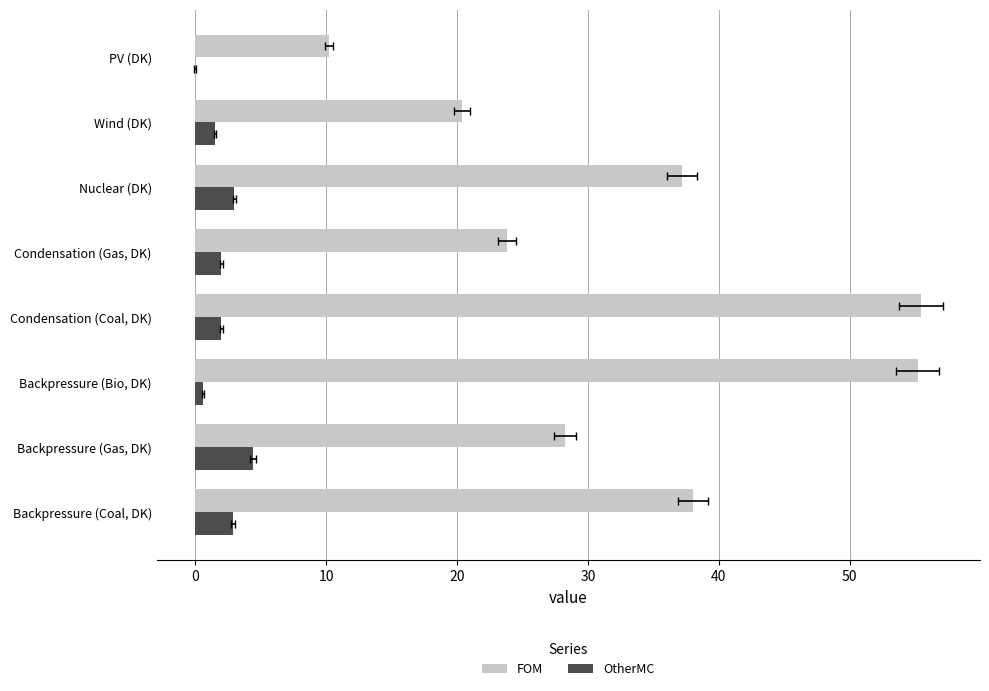

Reading right to left, extract all data points from this chart.

FOM: 10.2	20.4	37.2	23.8	55.4	55.2	28.3	38.0
OtherMC: 0.0	1.5	3.0	2.0	2.0	0.6	4.4	2.9